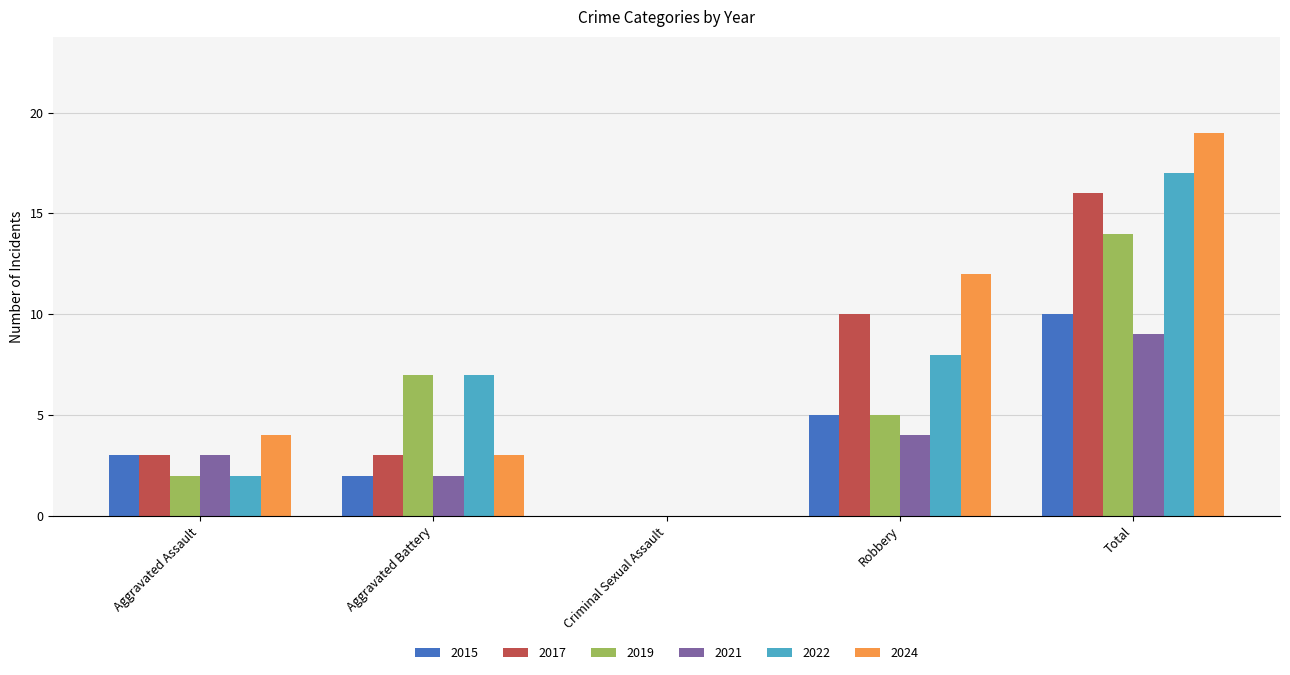

True or false: 2019 has a value of 0 at Criminal Sexual Assault.

True